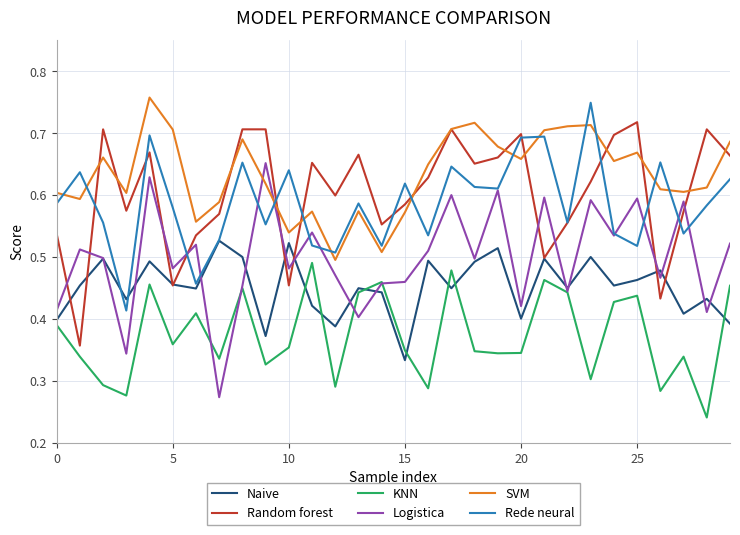

True or false: SVM has more than 0 interior local peaks.

True